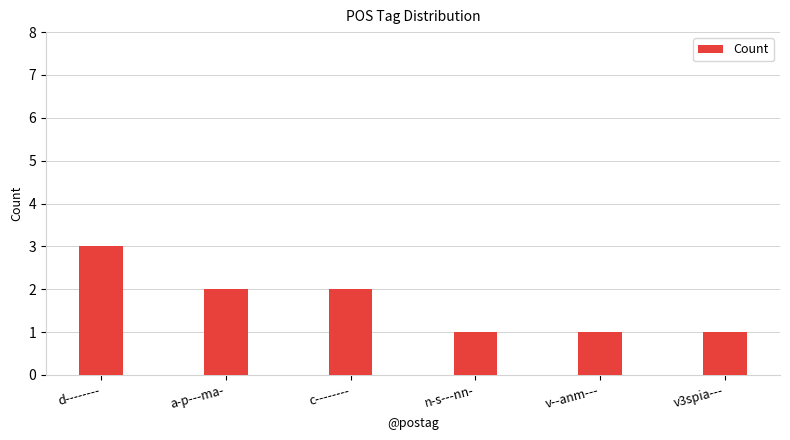

Approximately how many times larger is the value at a-p---ma- compared to n-s---nn-?

2.0